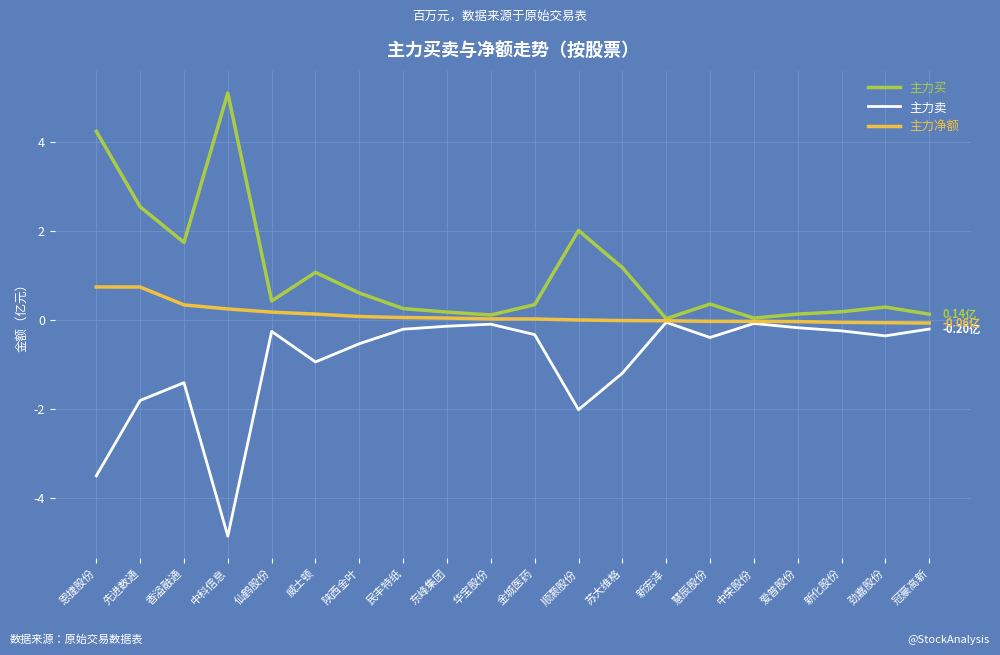

At which category does the chart reach its peak across all series?

中科信息